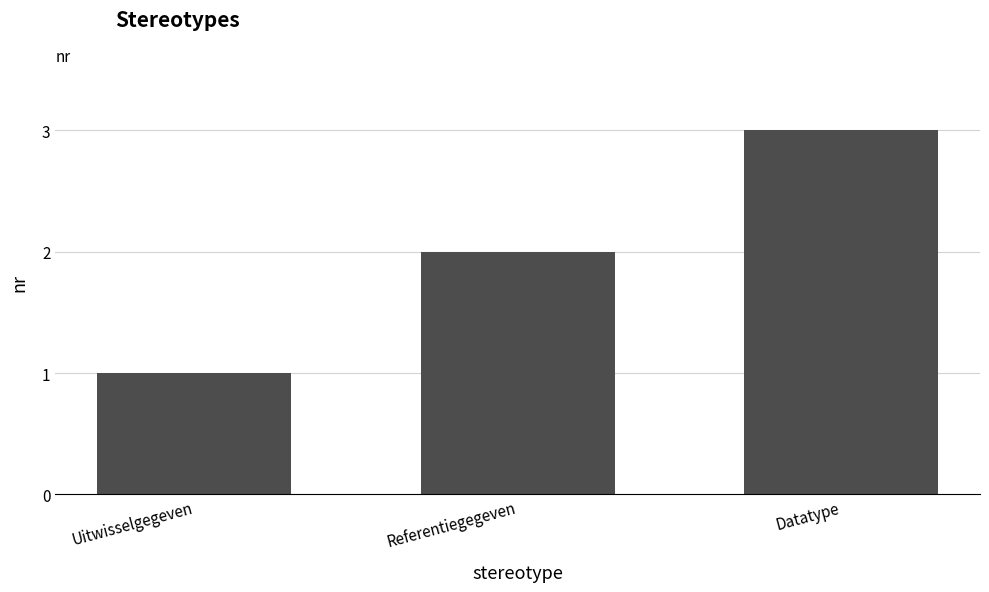

What is the sum of the values at Referentiegegeven and Uitwisselgegeven?

3